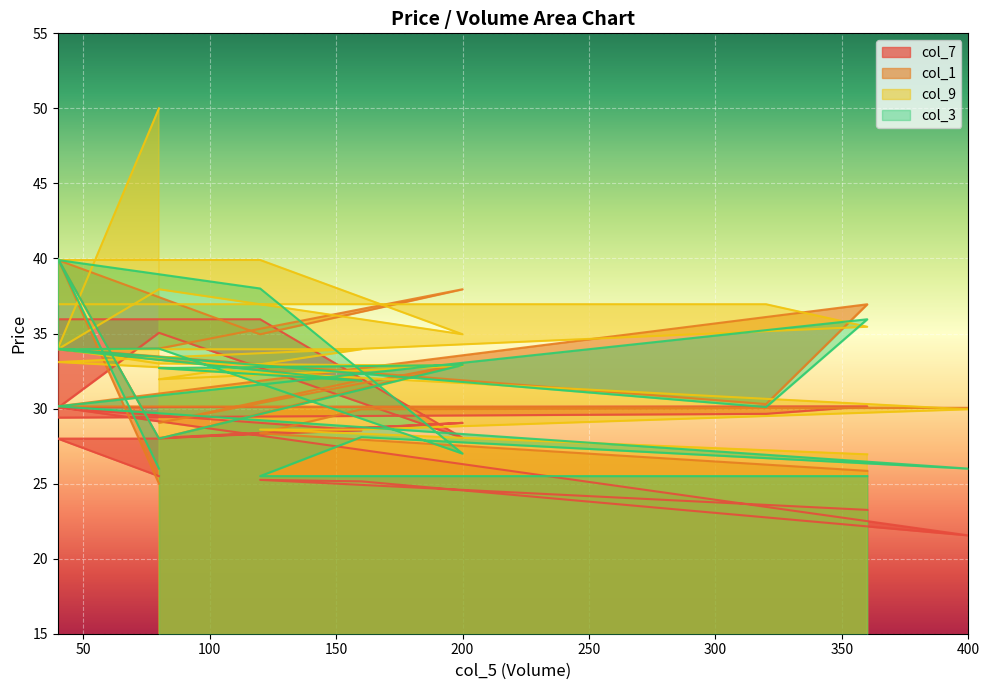

What is the value of the col_7 point at the 9th from the left?

29.1